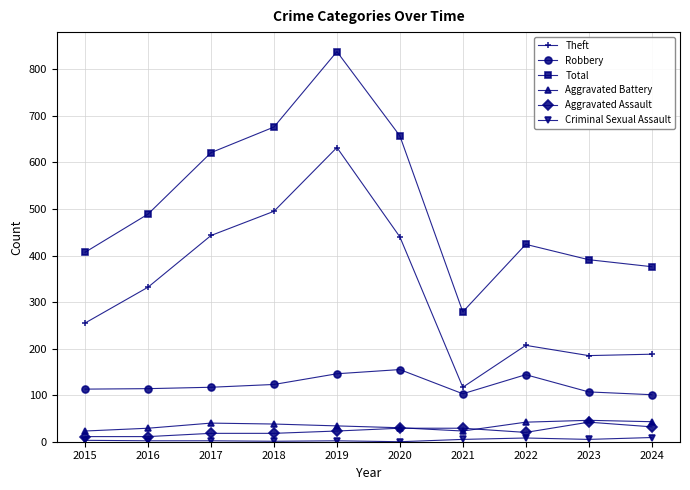

How many lines are shown in the chart?

6